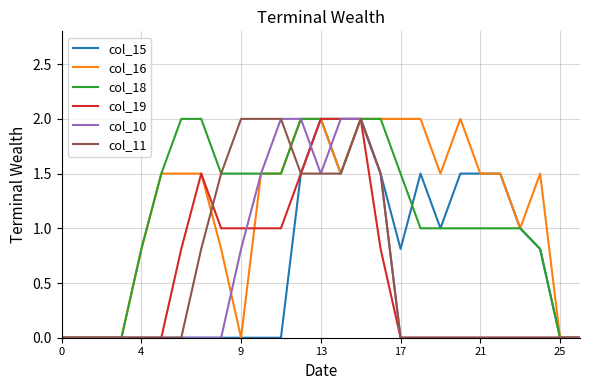

What is the sum of all col_19 values?

14.6